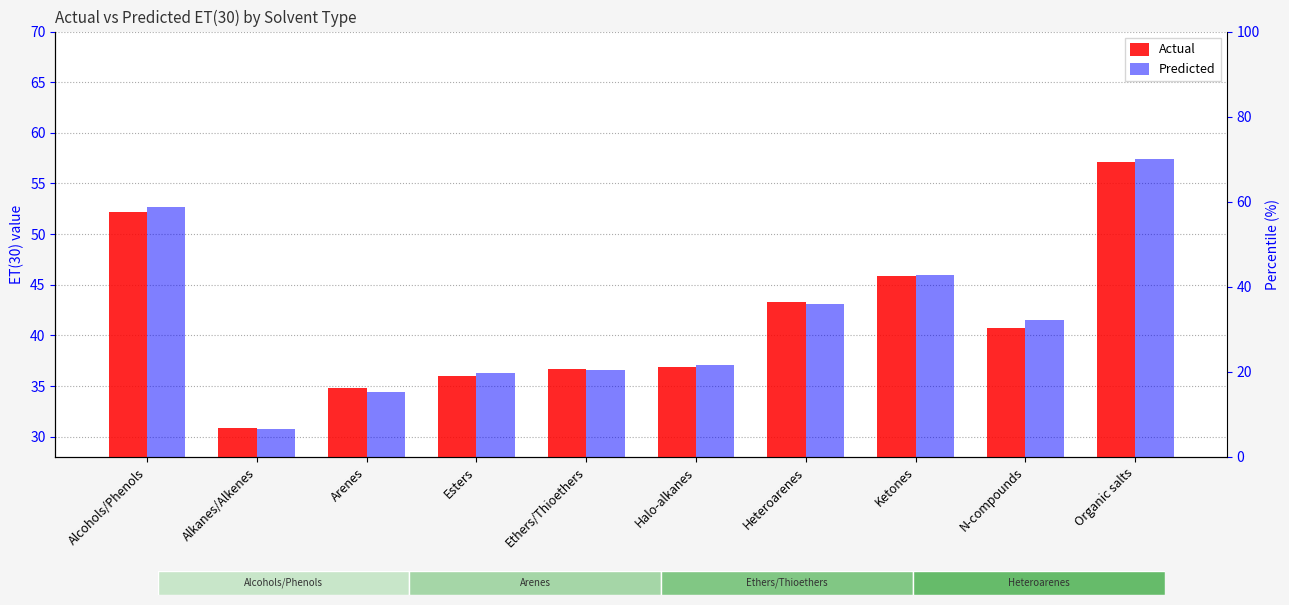

Is it true that Actual equals 52.1 at Arenes?

False